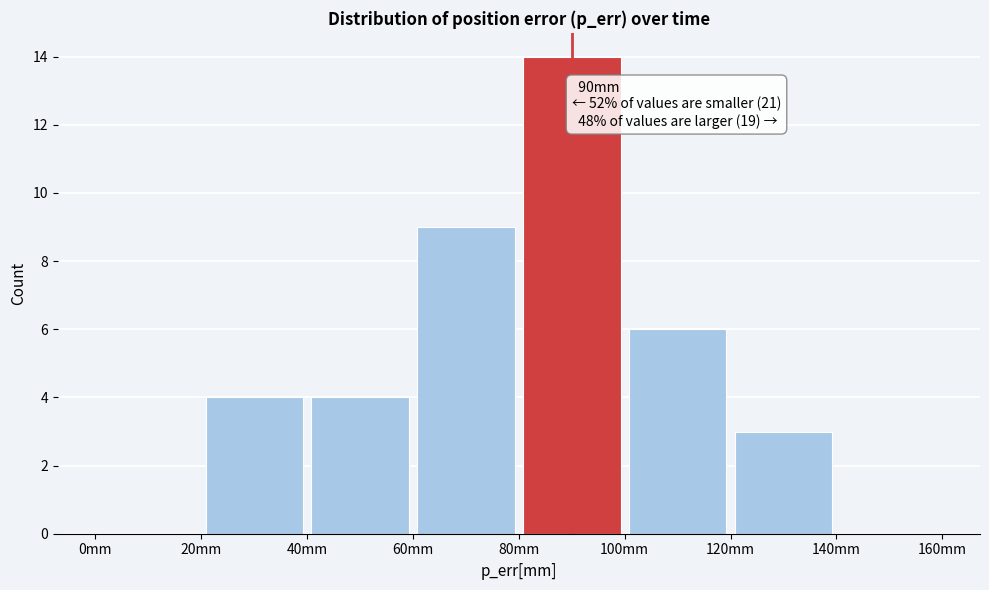

Over which range of the x-axis is the bar tallest?

80 to 100